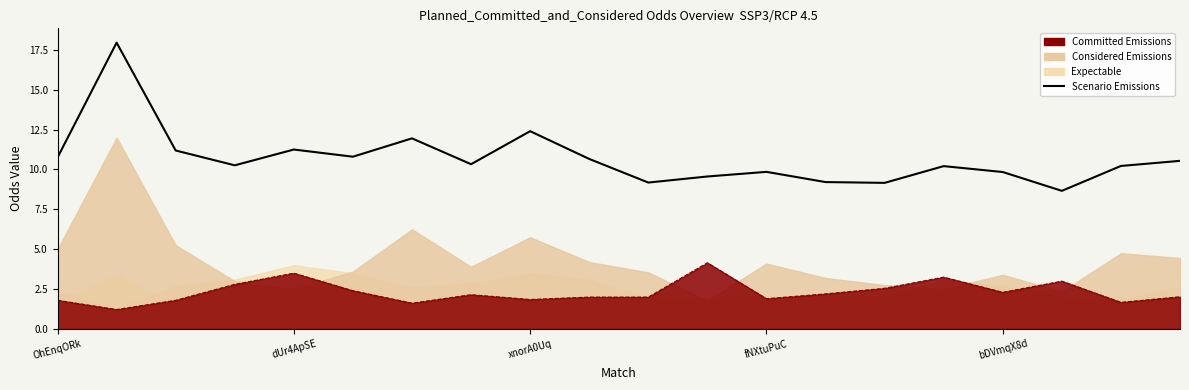

How many lines are shown in the chart?

4